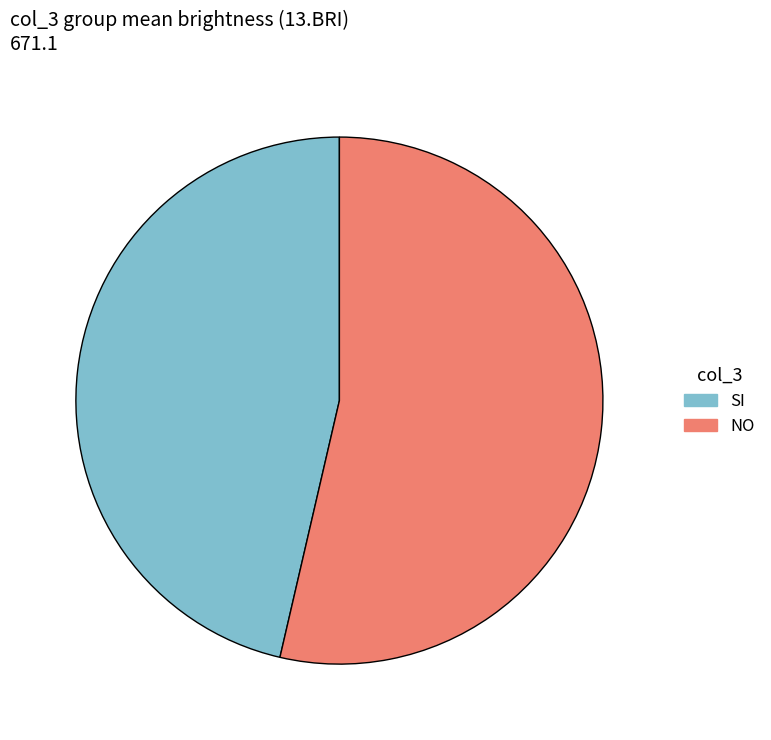

Count the number of slices in the pie.

2